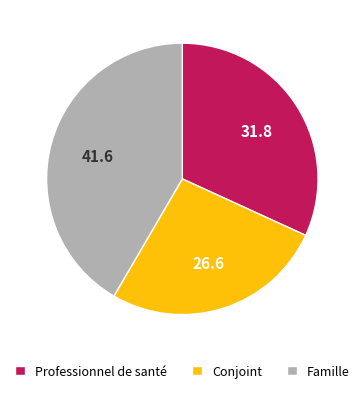

Does any single category account for the majority?

No